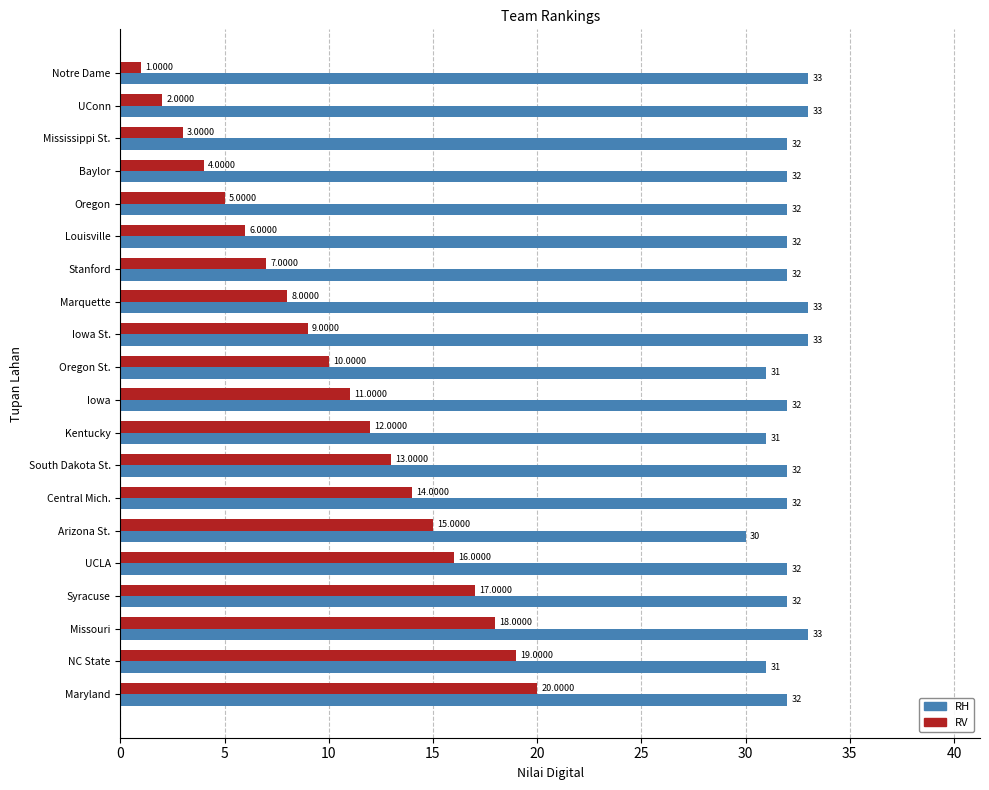

What is the highest value of the RV series?

20